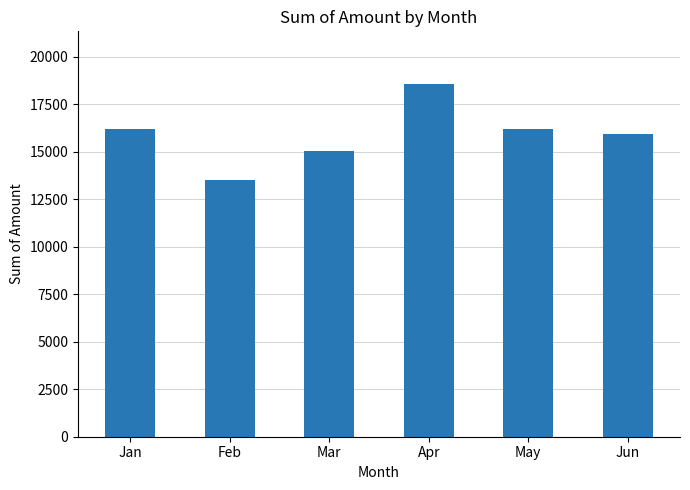

What is the smallest value displayed?

13519